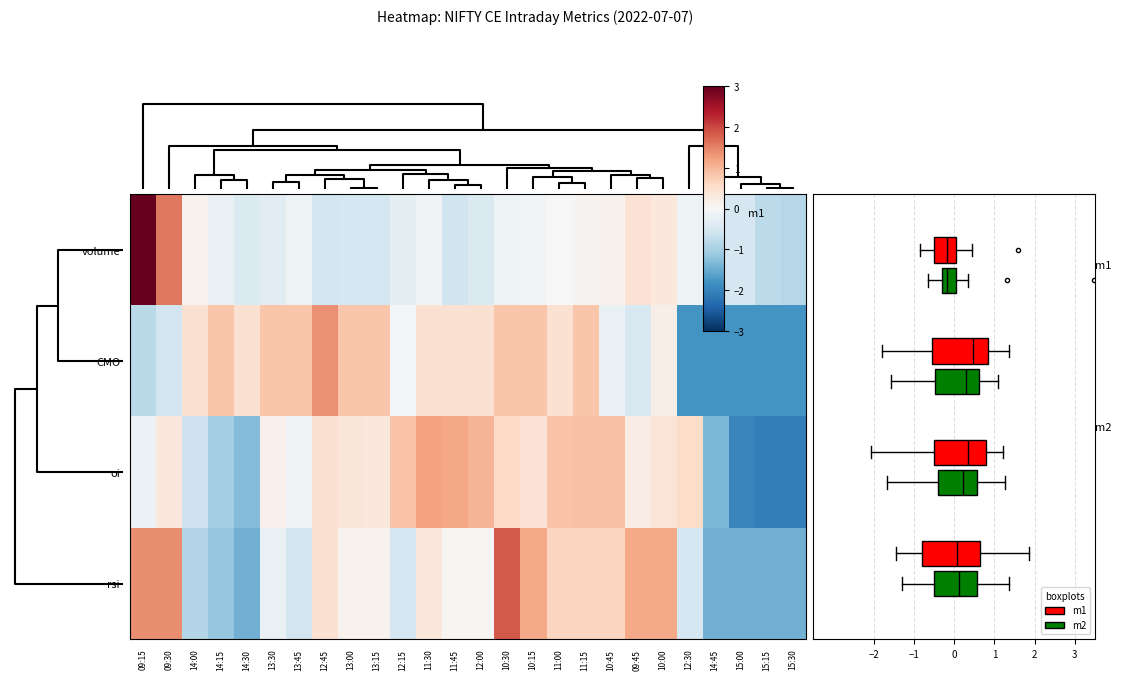

What is the greatest value displayed?

4.4